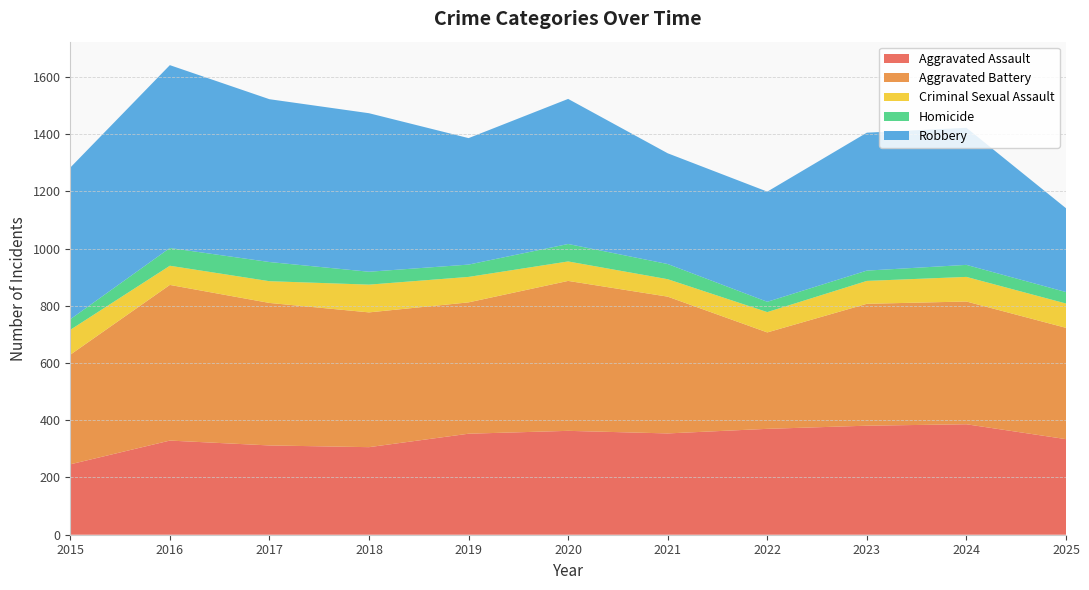

Reading left to right, list all the values displayed in this chart.

Aggravated Assault: 2015=246	2016=329	2017=312	2018=306	2019=353	2020=363	2021=354	2022=370	2023=381	2024=386	2025=334
Aggravated Battery: 2015=383	2016=544	2017=498	2018=471	2019=459	2020=524	2021=478	2022=337	2023=426	2024=429	2025=389
Criminal Sexual Assault: 2015=87	2016=67	2017=76	2018=97	2019=89	2020=68	2021=61	2022=71	2023=80	2024=86	2025=85
Homicide: 2015=37	2016=62	2017=67	2018=45	2019=43	2020=61	2021=53	2022=36	2023=36	2024=42	2025=40
Robbery: 2015=530	2016=639	2017=569	2018=554	2019=442	2020=507	2021=387	2022=385	2023=482	2024=479	2025=293